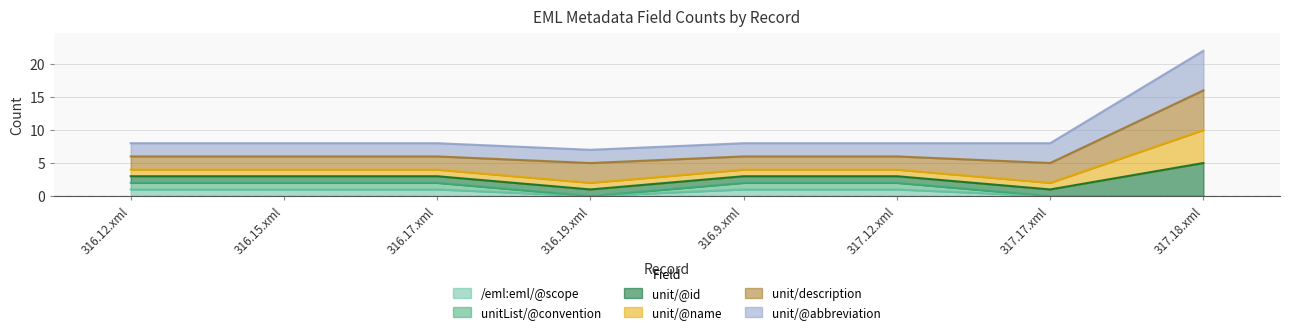

Does the chart have visible grid lines?

Yes